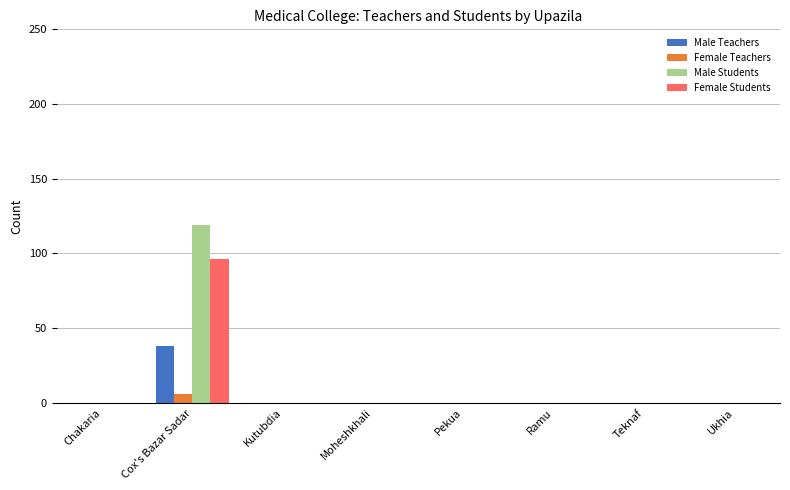

Which series has the largest range (max minus min)?

Male Students